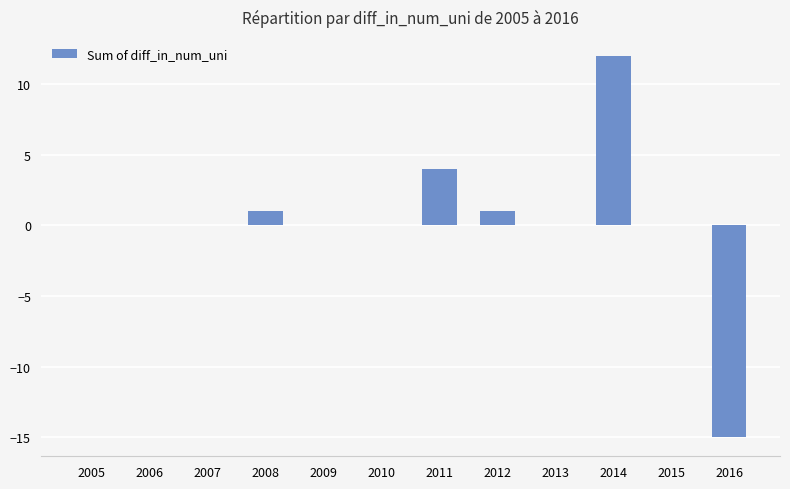

What is the approximate value at 2016, to the nearest 5?

-15